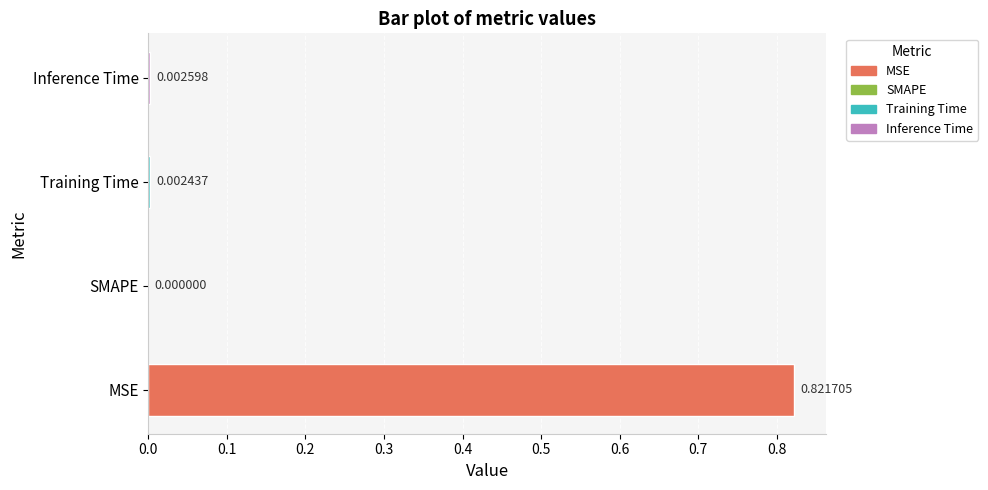

Between Inference Time and SMAPE, which is larger?

Inference Time